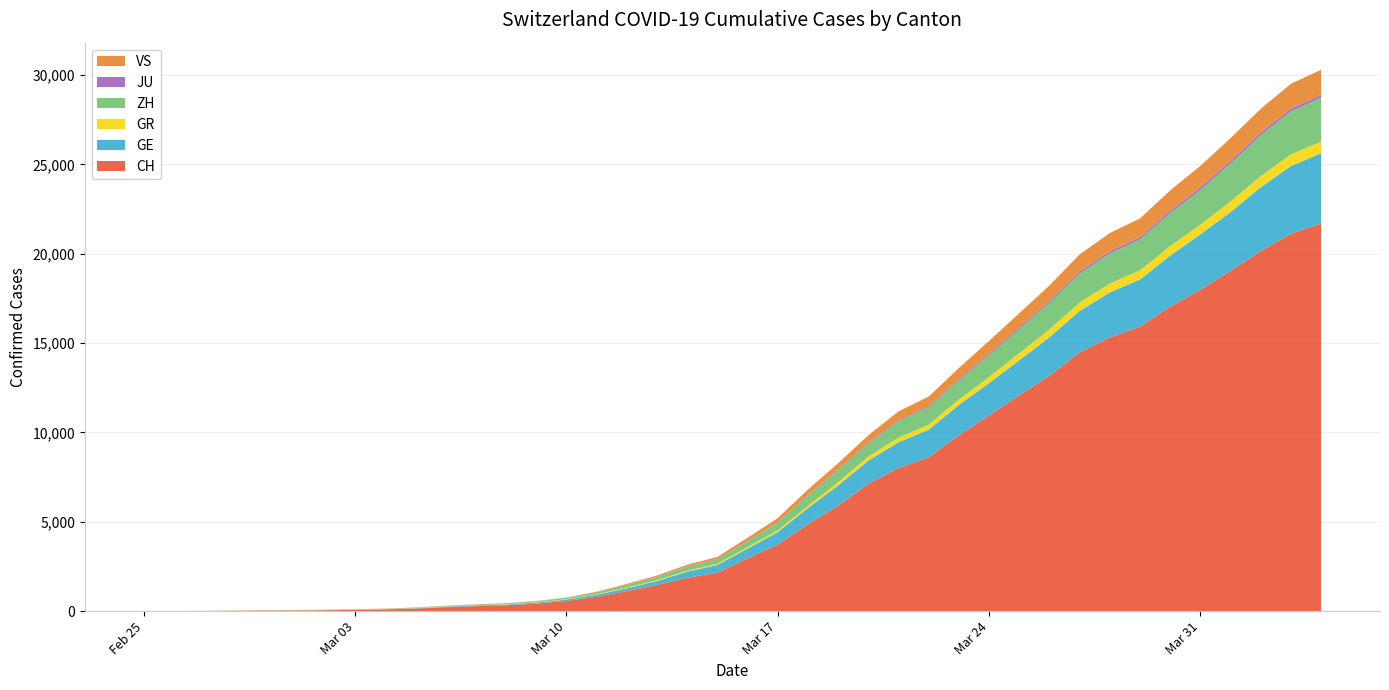

Reading left to right, list all the values displayed in this chart.

CH: 2020-02-25=0	2020-02-26=4	2020-02-27=8	2020-02-28=19	2020-02-29=29	2020-03-01=35	2020-03-02=49	2020-03-03=68	2020-03-04=96	2020-03-05=142	2020-03-06=218	2020-03-07=279	2020-03-08=326	2020-03-09=418	2020-03-10=569	2020-03-11=805	2020-03-12=1123	2020-03-13=1460	2020-03-14=1862	2020-03-15=2155	2020-03-16=2952	2020-03-17=3718	2020-03-18=4855	2020-03-19=5892	2020-03-20=7117	2020-03-21=8007	2020-03-22=8602	2020-03-23=9838	2020-03-24=10941	2020-03-25=12079	2020-03-26=13168	2020-03-27=14474	2020-03-28=15315	2020-03-29=15917	2020-03-30=17040	2020-03-31=17977	2020-04-01=19044	2020-04-02=20142	2020-04-03=21121	2020-04-04=21694
GE: 2020-02-25=0	2020-02-26=1	2020-02-27=1	2020-02-28=4	2020-02-29=8	2020-03-01=9	2020-03-02=10	2020-03-03=13	2020-03-04=15	2020-03-05=20	2020-03-06=29	2020-03-07=42	2020-03-08=44	2020-03-09=59	2020-03-10=79	2020-03-11=112	2020-03-12=153	2020-03-13=224	2020-03-14=343	2020-03-15=425	2020-03-16=549	2020-03-17=701	2020-03-18=911	2020-03-19=1139	2020-03-20=1307	2020-03-21=1445	2020-03-22=1549	2020-03-23=1703	2020-03-24=1820	2020-03-25=1960	2020-03-26=2161	2020-03-27=2322	2020-03-28=2527	2020-03-29=2638	2020-03-30=2855	2020-03-31=3109	2020-04-01=3289	2020-04-02=3582	2020-04-03=3793	2020-04-04=3928
GR: 2020-02-25=0	2020-02-26=2	2020-02-27=2	2020-02-28=6	2020-02-29=6	2020-03-01=6	2020-03-02=9	2020-03-03=9	2020-03-04=12	2020-03-05=14	2020-03-06=16	2020-03-07=17	2020-03-08=18	2020-03-09=18	2020-03-10=22	2020-03-11=31	2020-03-12=43	2020-03-13=53	2020-03-14=56	2020-03-15=71	2020-03-16=84	2020-03-17=101	2020-03-18=128	2020-03-19=182	2020-03-20=226	2020-03-21=258	2020-03-22=284	2020-03-23=300	2020-03-24=343	2020-03-25=393	2020-03-26=433	2020-03-27=474	2020-03-28=495	2020-03-29=519	2020-03-30=535	2020-03-31=547	2020-04-01=592	2020-04-02=622	2020-04-03=649	2020-04-04=657
ZH: 2020-02-25=0	2020-02-26=0	2020-02-27=2	2020-02-28=2	2020-02-29=6	2020-03-01=7	2020-03-02=10	2020-03-03=13	2020-03-04=15	2020-03-05=23	2020-03-06=29	2020-03-07=34	2020-03-08=40	2020-03-09=49	2020-03-10=62	2020-03-11=101	2020-03-12=140	2020-03-13=163	2020-03-14=218	2020-03-15=250	2020-03-16=326	2020-03-17=429	2020-03-18=568	2020-03-19=679	2020-03-20=711	2020-03-21=919	2020-03-22=978	2020-03-23=1067	2020-03-24=1213	2020-03-25=1357	2020-03-26=1489	2020-03-27=1616	2020-03-28=1690	2020-03-29=1722	2020-03-30=1848	2020-03-31=1936	2020-04-01=2125	2020-04-02=2289	2020-04-03=2417	2020-04-04=2450
JU: 2020-02-25=0	2020-02-26=0	2020-02-27=1	2020-02-28=1	2020-02-29=1	2020-03-01=1	2020-03-02=1	2020-03-03=2	2020-03-04=2	2020-03-05=4	2020-03-06=4	2020-03-07=5	2020-03-08=5	2020-03-09=7	2020-03-10=7	2020-03-11=7	2020-03-12=12	2020-03-13=17	2020-03-14=18	2020-03-15=19	2020-03-16=25	2020-03-17=29	2020-03-18=32	2020-03-19=36	2020-03-20=44	2020-03-21=54	2020-03-22=61	2020-03-23=69	2020-03-24=82	2020-03-25=92	2020-03-26=100	2020-03-27=114	2020-03-28=119	2020-03-29=127	2020-03-30=128	2020-03-31=140	2020-04-01=145	2020-04-02=149	2020-04-03=149	2020-04-04=154
VS: 2020-02-25=0	2020-02-26=0	2020-02-27=0	2020-02-28=1	2020-02-29=1	2020-03-01=2	2020-03-02=3	2020-03-03=3	2020-03-04=4	2020-03-05=5	2020-03-06=6	2020-03-07=7	2020-03-08=12	2020-03-09=17	2020-03-10=22	2020-03-11=30	2020-03-12=53	2020-03-13=76	2020-03-14=98	2020-03-15=115	2020-03-16=172	2020-03-17=225	2020-03-18=312	2020-03-19=349	2020-03-20=436	2020-03-21=498	2020-03-22=535	2020-03-23=628	2020-03-24=728	2020-03-25=793	2020-03-26=874	2020-03-27=968	2020-03-28=1017	2020-03-29=1055	2020-03-30=1144	2020-03-31=1211	2020-04-01=1282	2020-04-02=1334	2020-04-03=1385	2020-04-04=1418